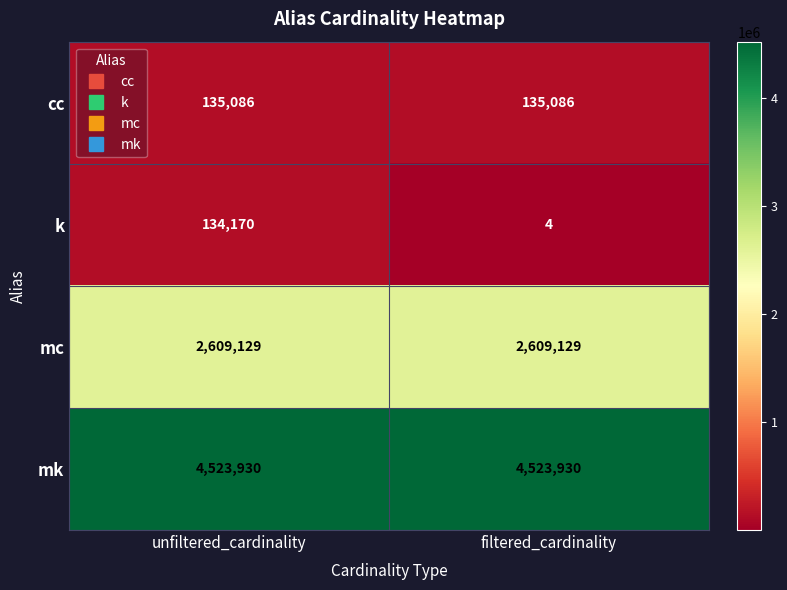

What is the difference between the highest and lowest values at filtered_cardinality?

4523926